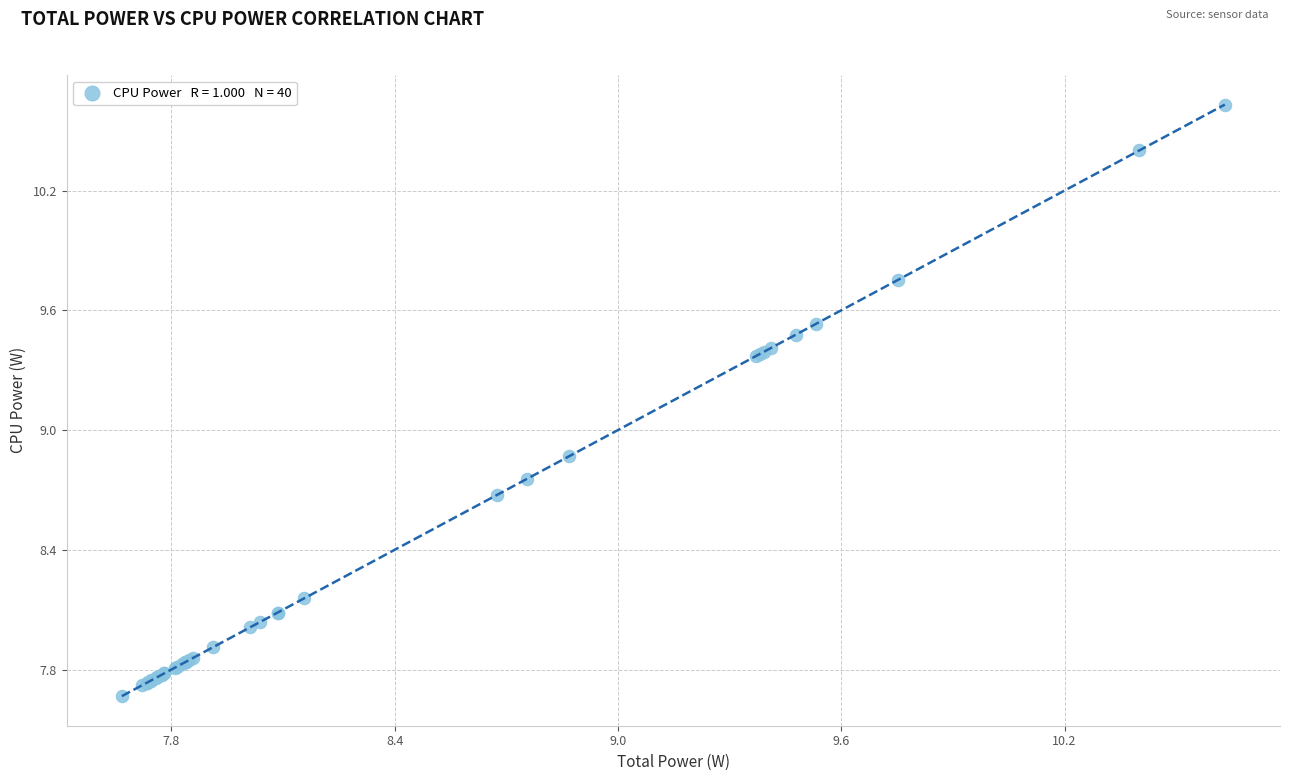

What Y value in the scatter plot is closest to 9?

8.9